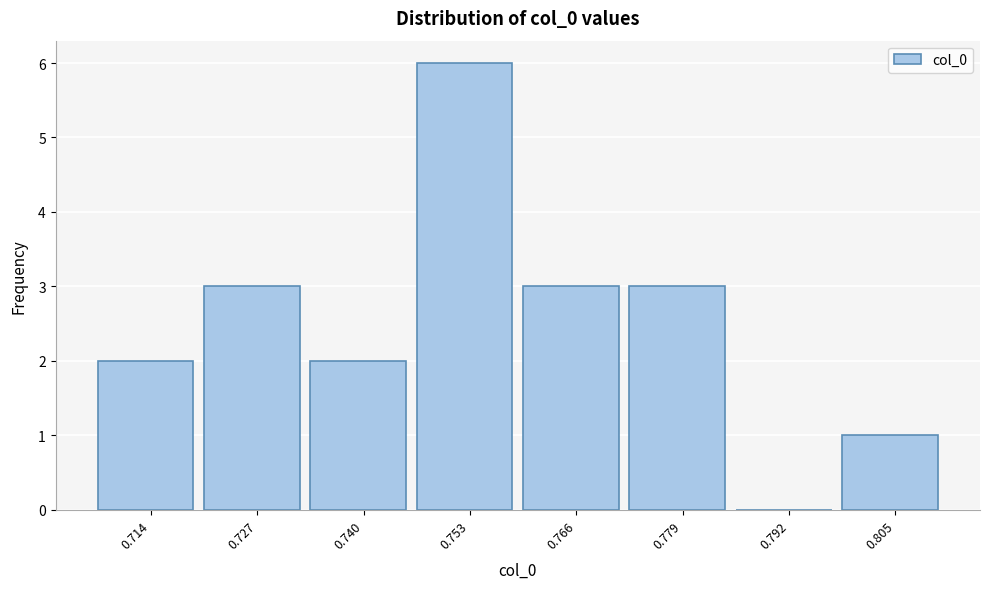

Reading right to left, what are all the values shown in this chart?

0.805=1	0.792=0	0.779=3	0.766=3	0.753=6	0.740=2	0.727=3	0.714=2